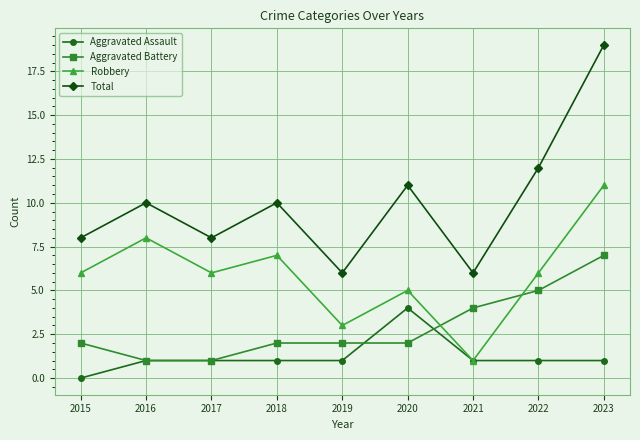

Is it true that Total equals 7 at 2022?

False